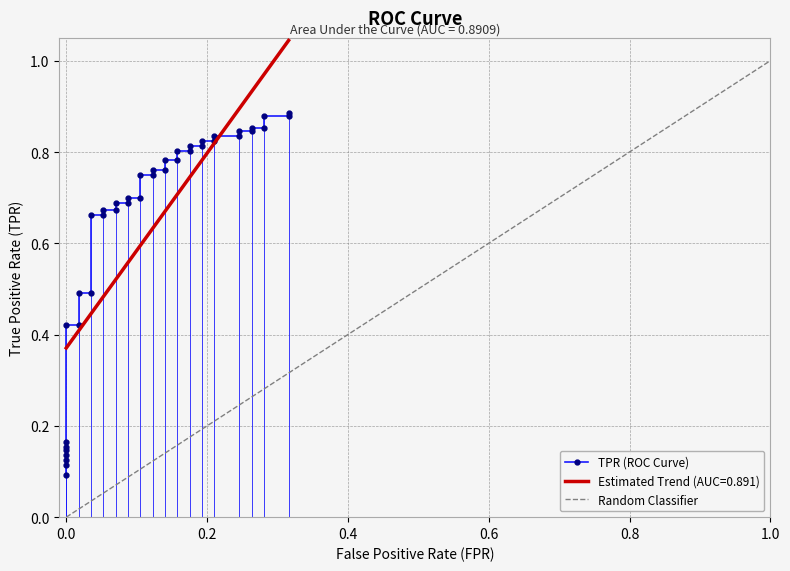

The chart shows a value of 0.4 at 18. True or false?

False